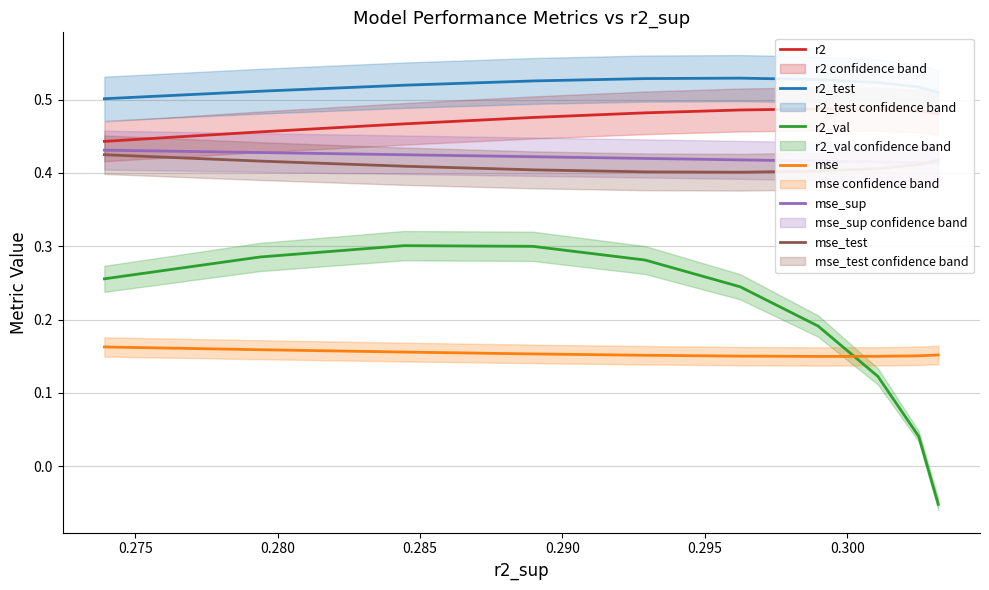

True or false: mse and mse_test cross at least once.

False